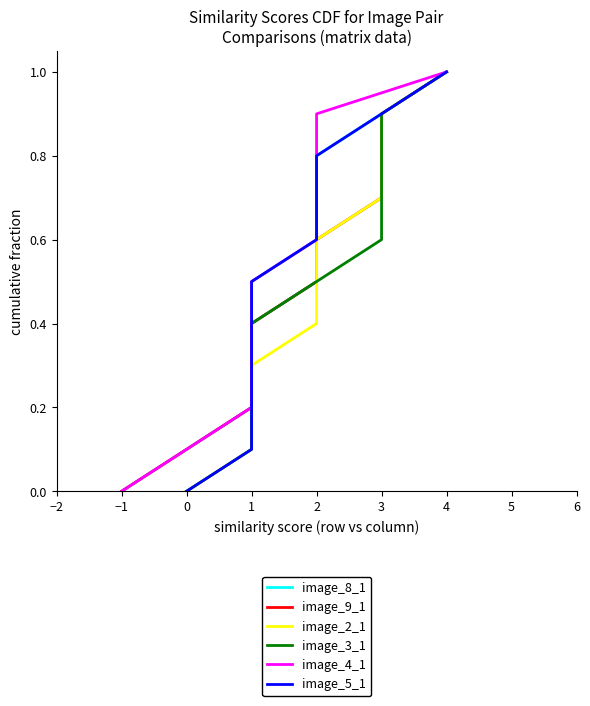

What is the sum of the image_9_1 values at 0 and 3?

0.9